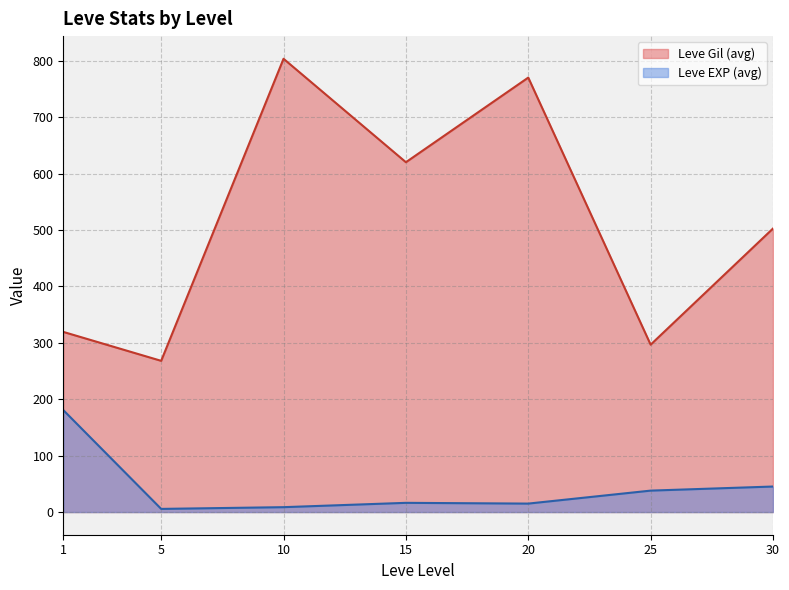

Is the value of Leve EXP (avg) at 1 greater than the value of Leve Gil (avg) at 25?

No